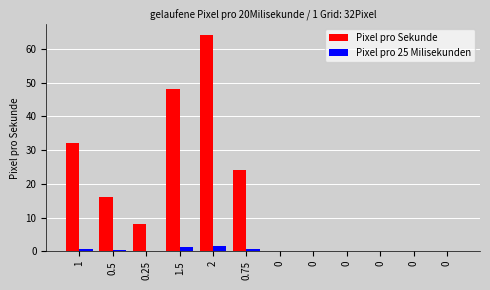

Does the chart contain stacked bars?

No